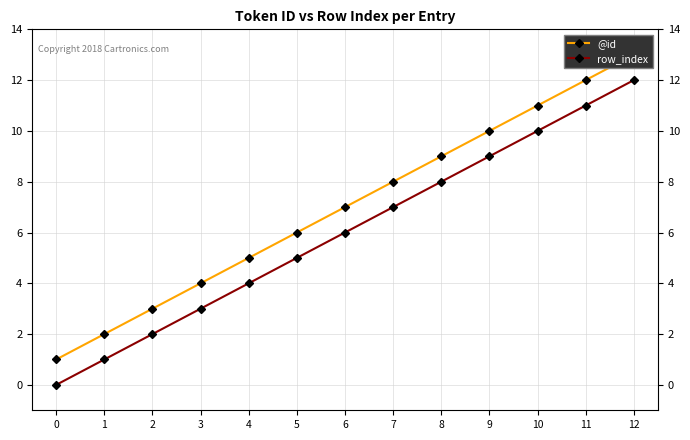

At which label does @id reach its peak?

12